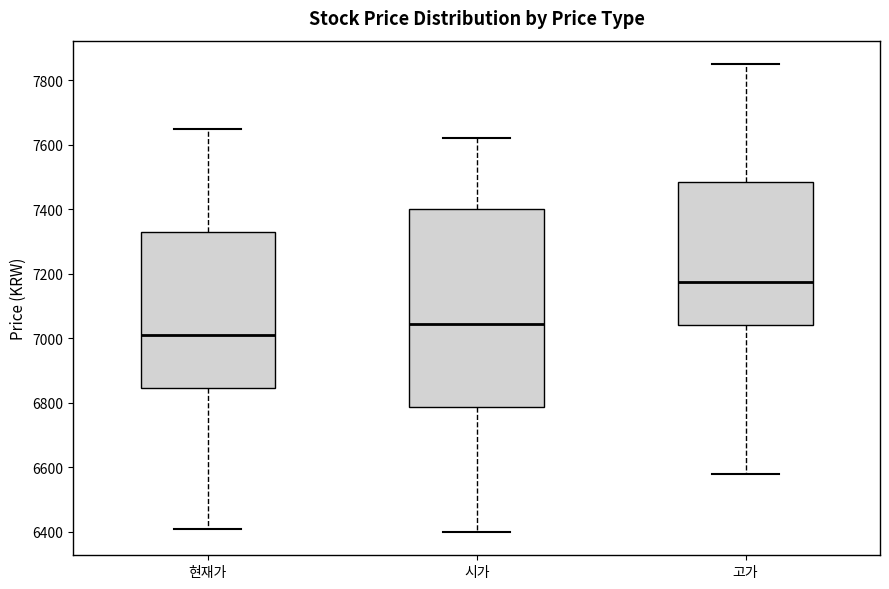

Which box's median line is the highest?

고가